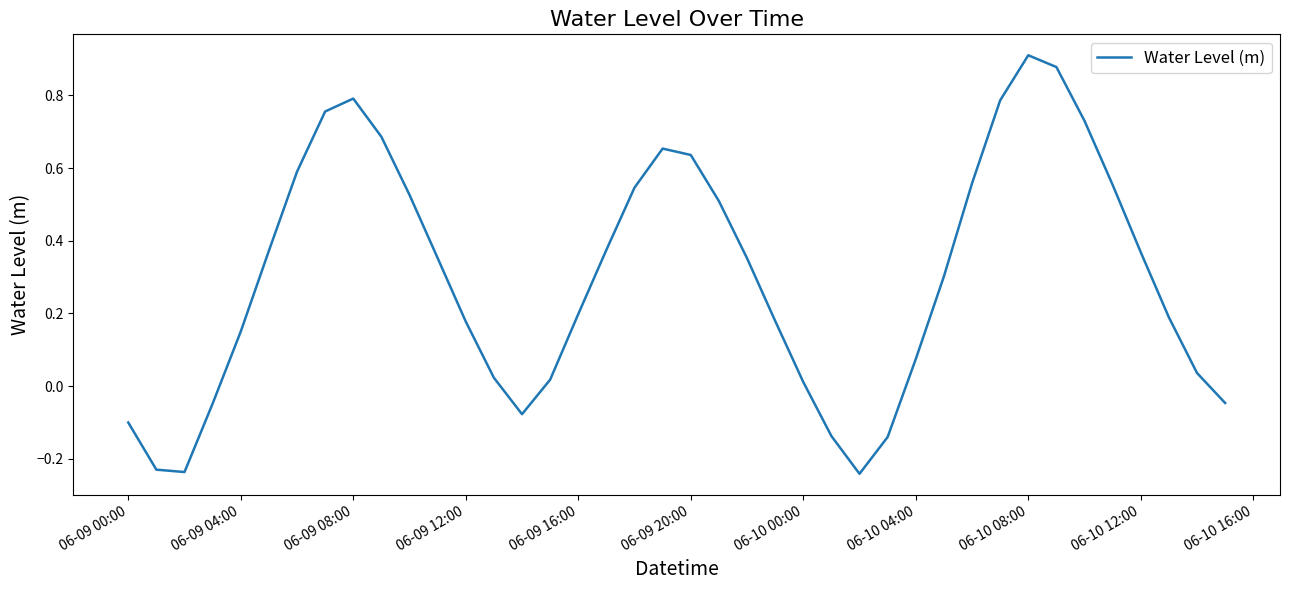

What is the difference between the maximum and minimum values?

1.2